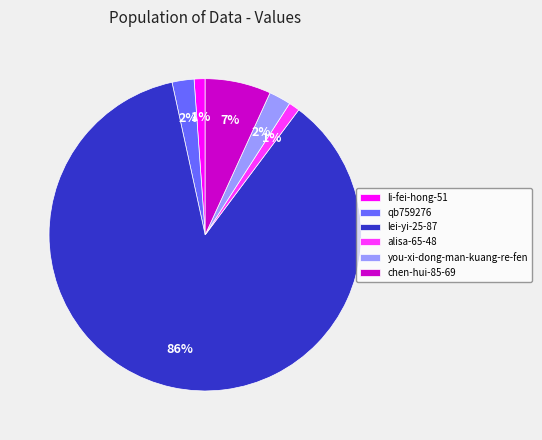

How many segments does this pie chart have?

6